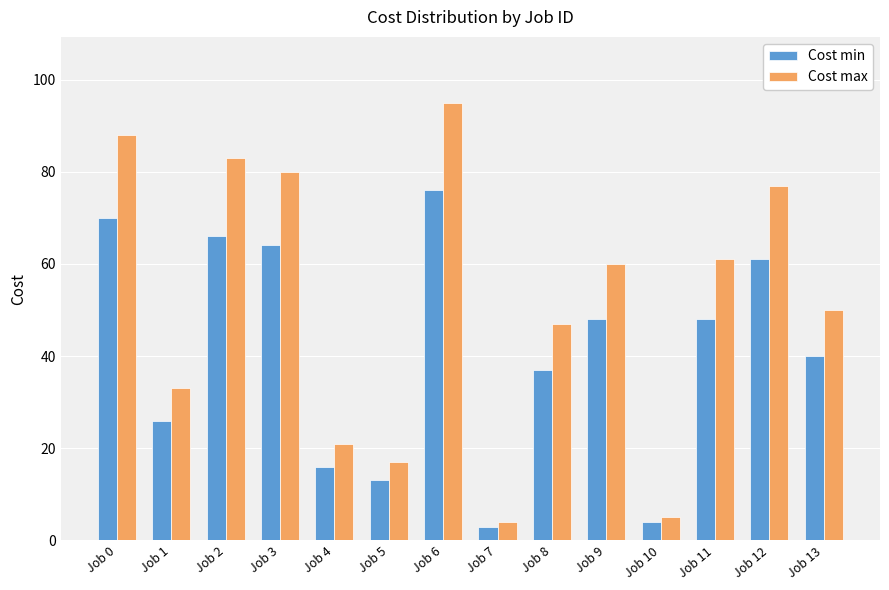

Reading right to left, transcribe all the data shown in this chart.

Cost min: 40	61	48	4	48	37	3	76	13	16	64	66	26	70
Cost max: 50	77	61	5	60	47	4	95	17	21	80	83	33	88